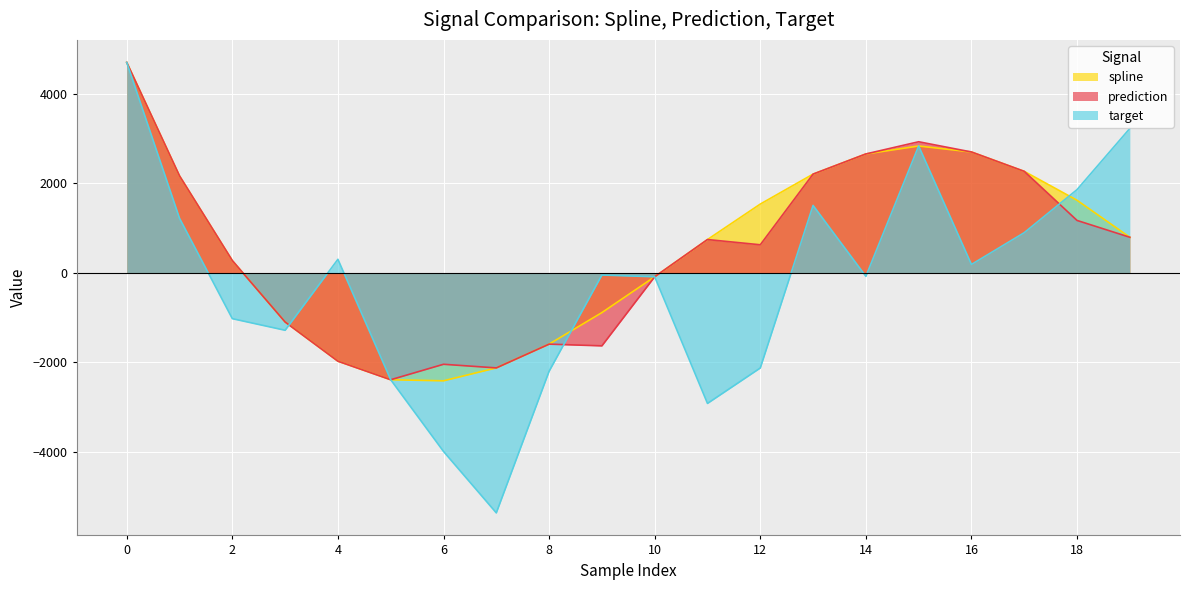

How many intersections are there between prediction and target?

3